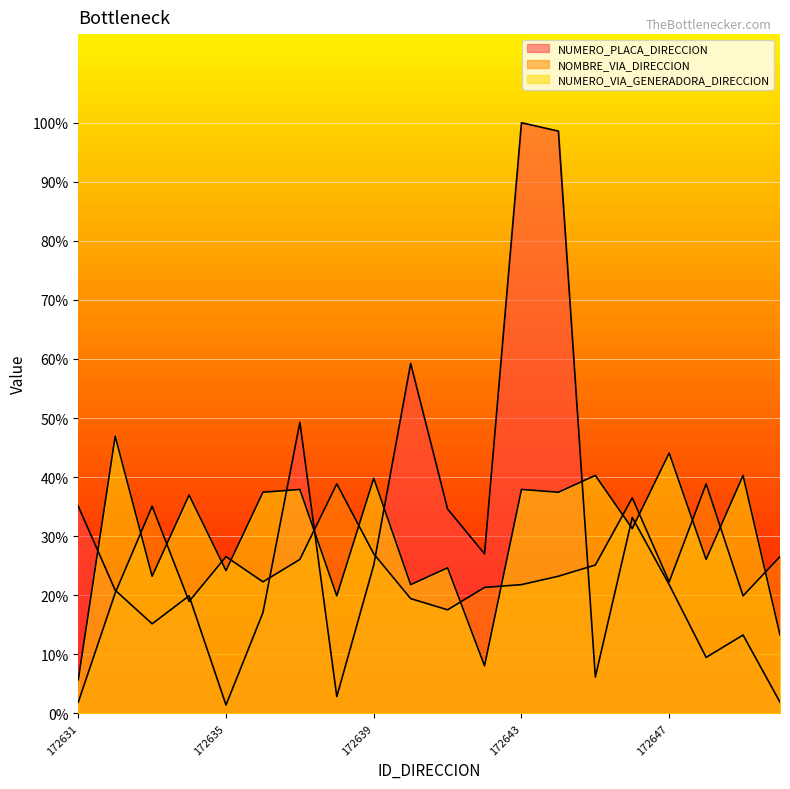

Reading left to right, transcribe all the data shown in this chart.

NUMERO_PLACA_DIRECCION: 172631=35.1	172632=20.9	172633=15.2	172634=19.9	172635=1.4	172636=17.1	172637=49.3	172638=2.8	172639=25.1	172640=59.2	172641=34.6	172642=27.0	172643=100.0	172644=98.6	172645=6.2	172646=33.2	172647=21.8	172648=9.5	172649=13.3	172650=1.9
NOMBRE_VIA_DIRECCION: 172631=1.9	172632=20.4	172633=35.1	172634=19.0	172635=26.5	172636=22.3	172637=26.1	172638=38.9	172639=27.0	172640=19.4	172641=17.5	172642=21.3	172643=21.8	172644=23.2	172645=25.1	172646=36.5	172647=22.3	172648=38.9	172649=19.9	172650=26.5
NUMERO_VIA_GENERADORA_DIRECCION: 172631=5.7	172632=46.9	172633=23.2	172634=37.0	172635=24.2	172636=37.4	172637=37.9	172638=19.9	172639=39.8	172640=21.8	172641=24.6	172642=8.1	172643=37.9	172644=37.4	172645=40.3	172646=31.3	172647=44.1	172648=26.1	172649=40.3	172650=13.3